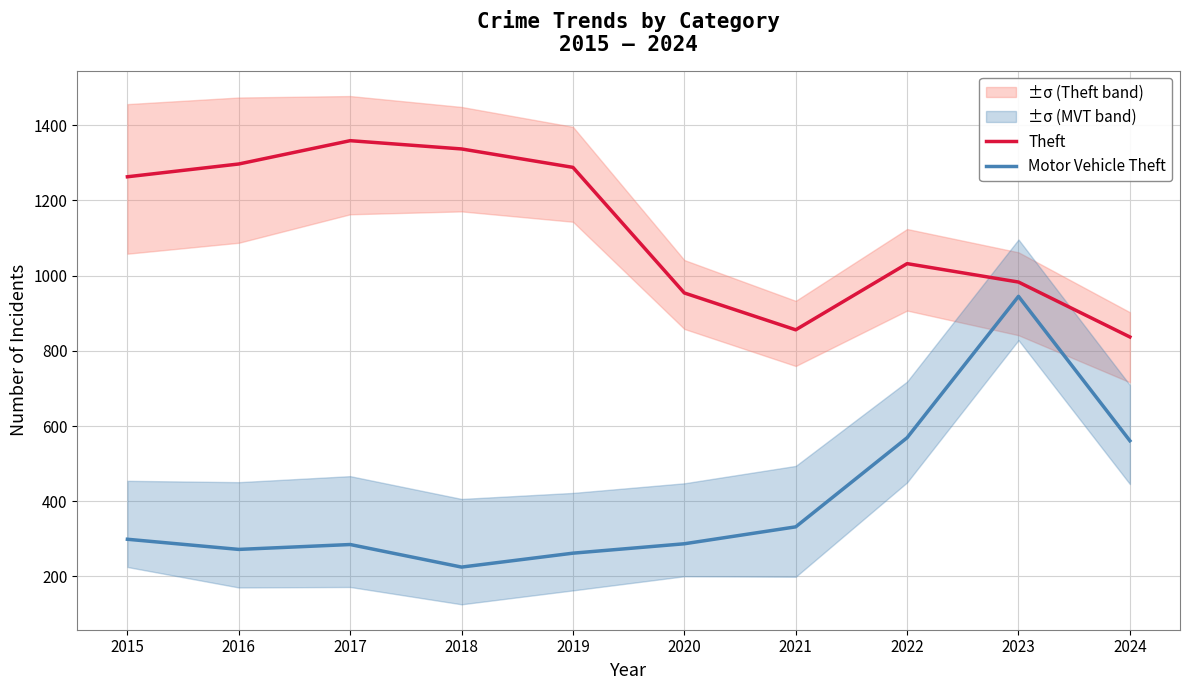

True or false: Theft and Motor Vehicle Theft intersect in this chart.

False